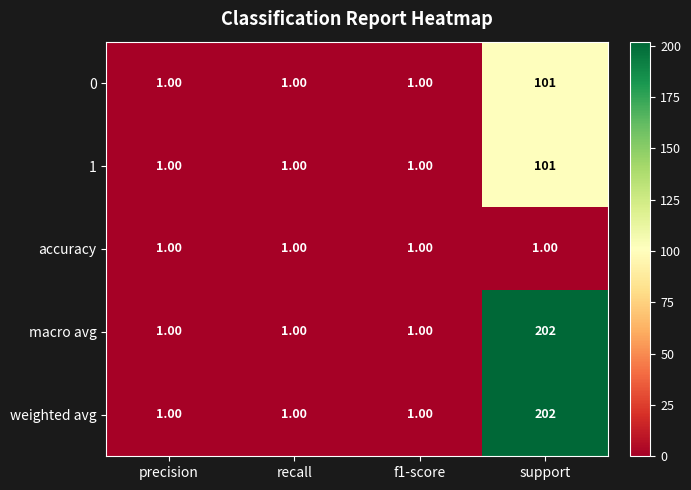

What is the total value across all series at precision?

5